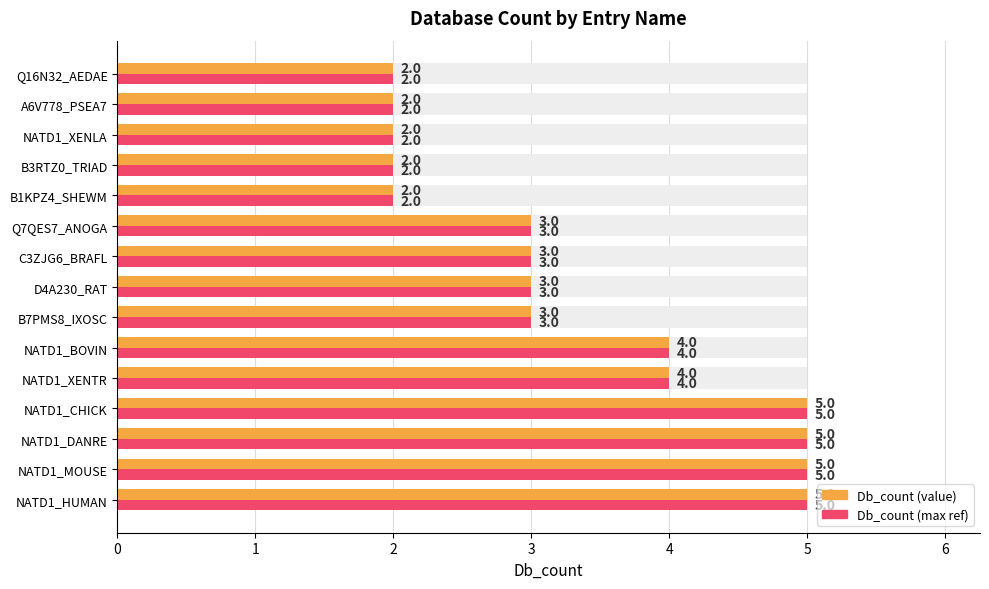

Read the Db_count (value) value at Q7QES7_ANOGA.

3